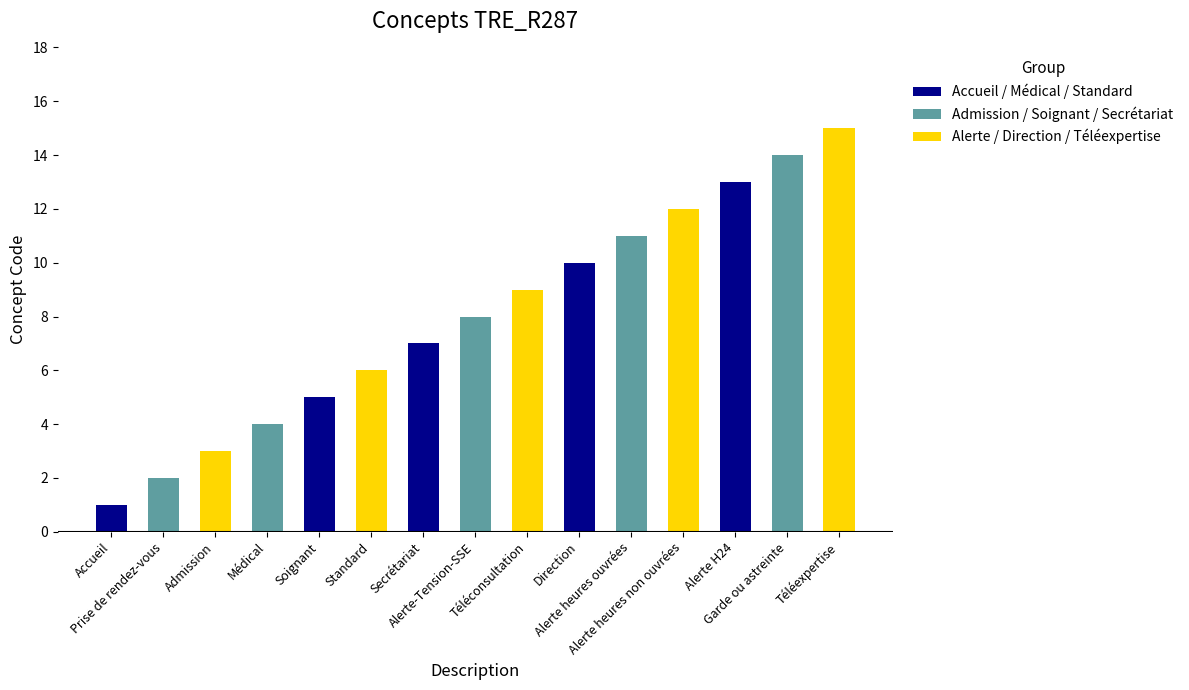

True or false: the data shows 6 at Standard.

True